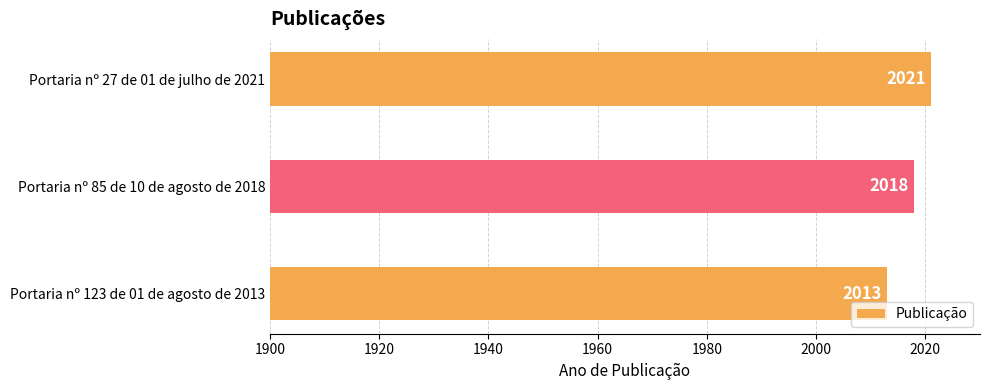

Reading top to bottom, transcribe all the data shown in this chart.

2021	2018	2013